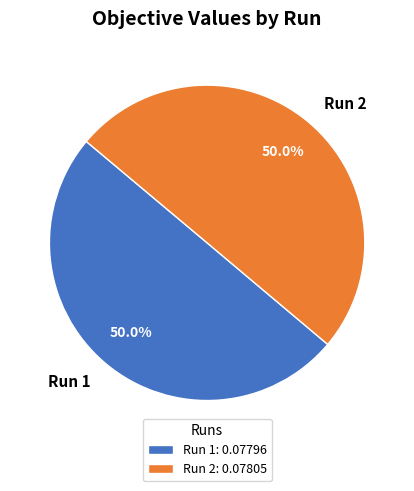

Is it true that Run 1 is 50% of the pie?

True